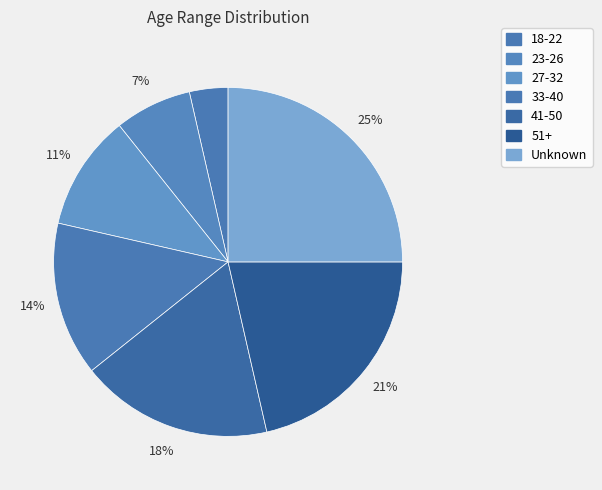

How many segments does this pie chart have?

7